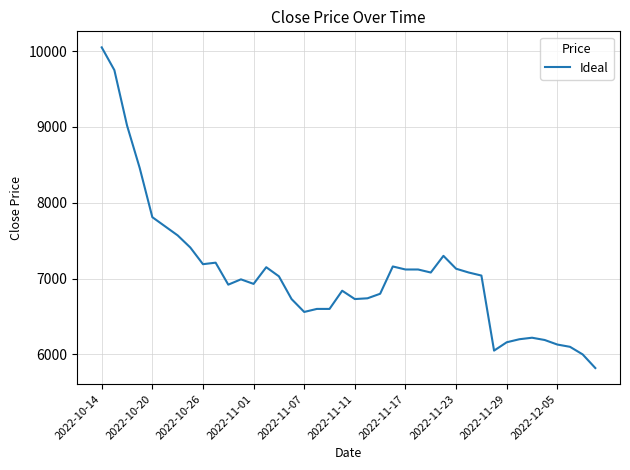

What is the smallest value displayed?

5820